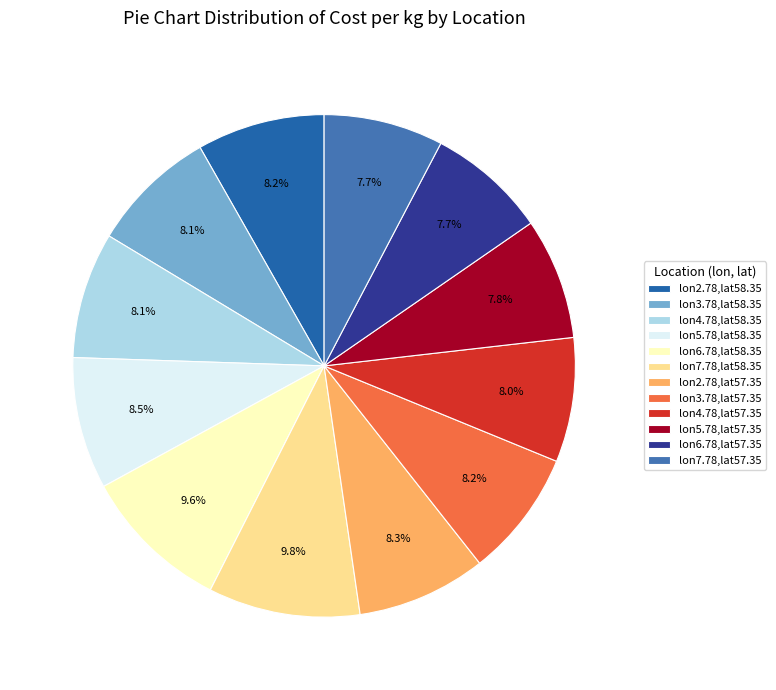

How many slices are in this pie chart?

12